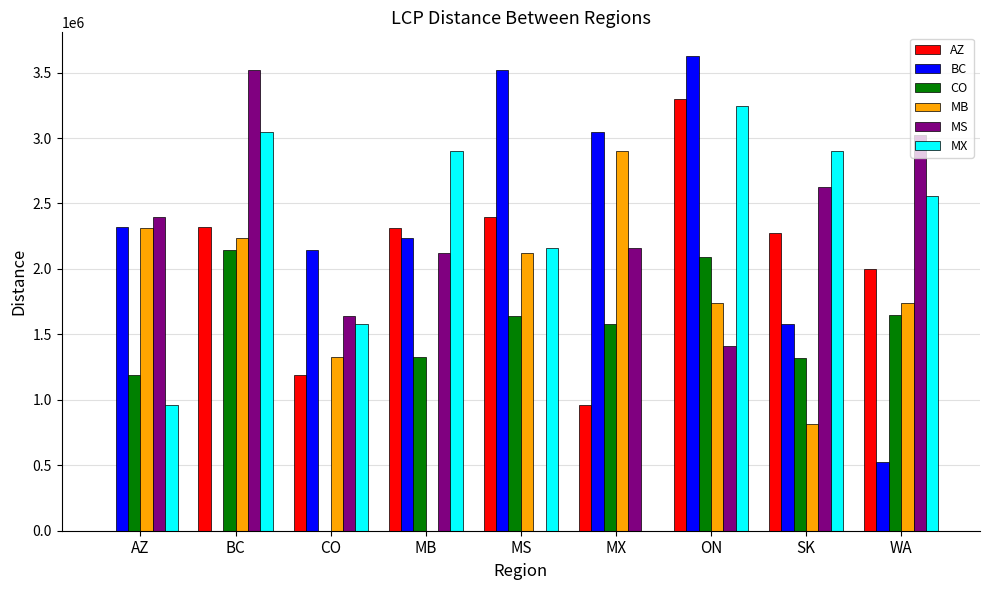

What is the sum of the CO values at BC and MB?

3470914.1